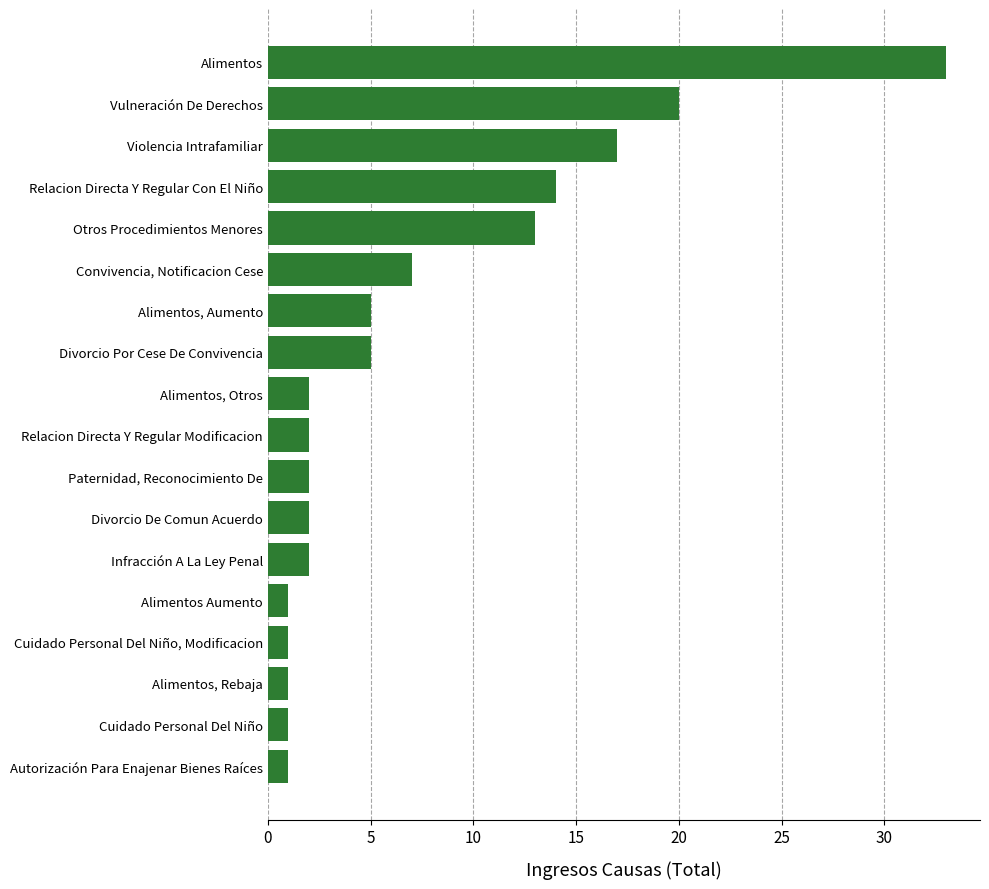

What is the difference between the second highest and minimum values?

19